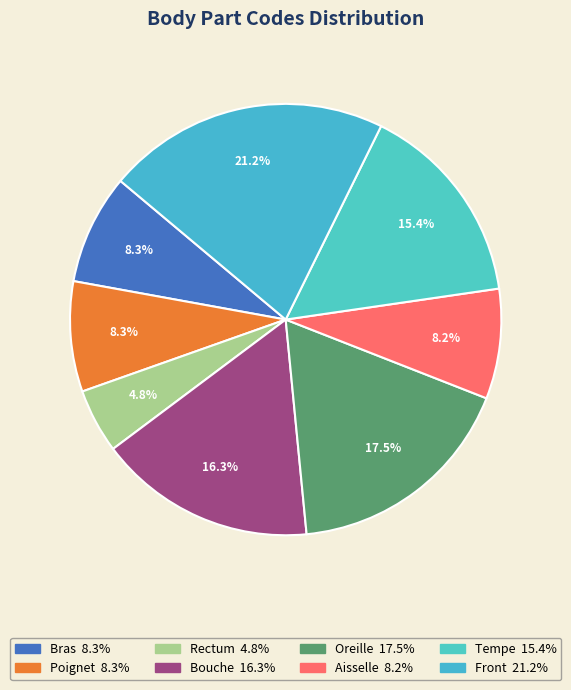

The Poignet slice represents 23% of the pie. True or false?

False